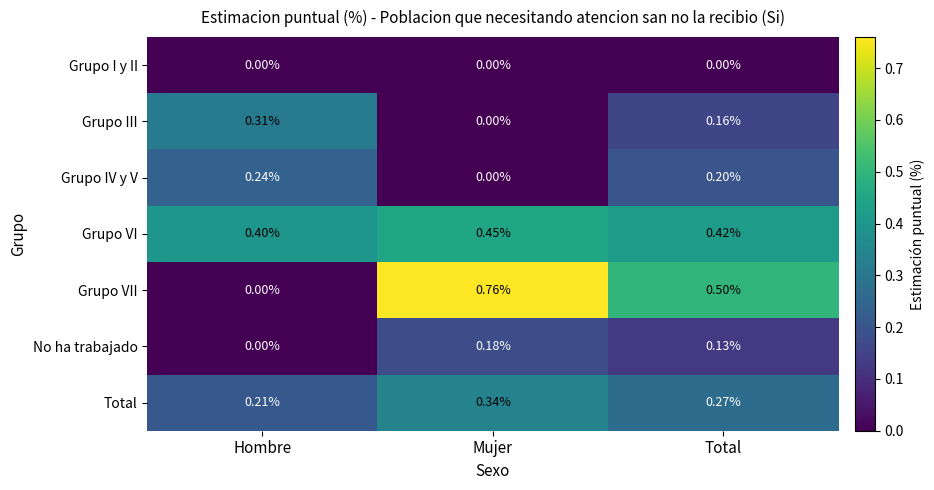

Where is Grupo III nearest to the value 0?

Mujer